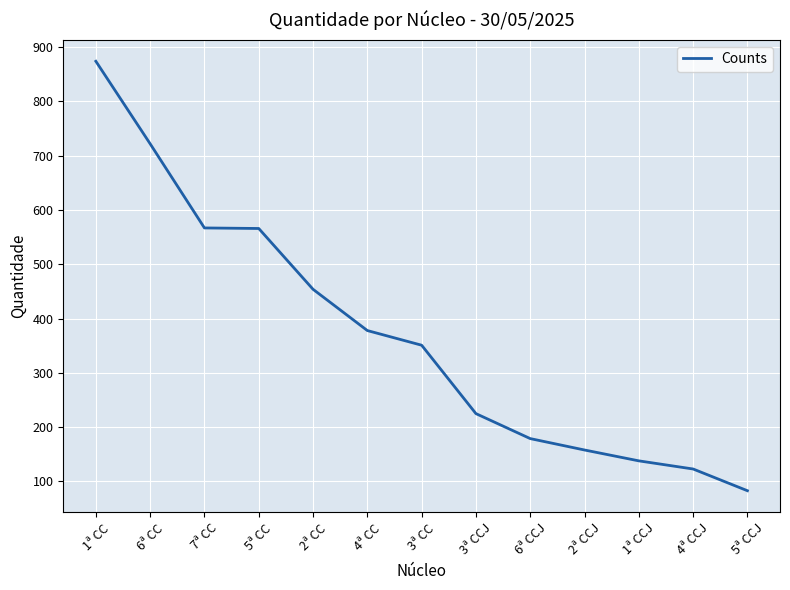

What value does the data have at 2ª CC, to the nearest 10?

450